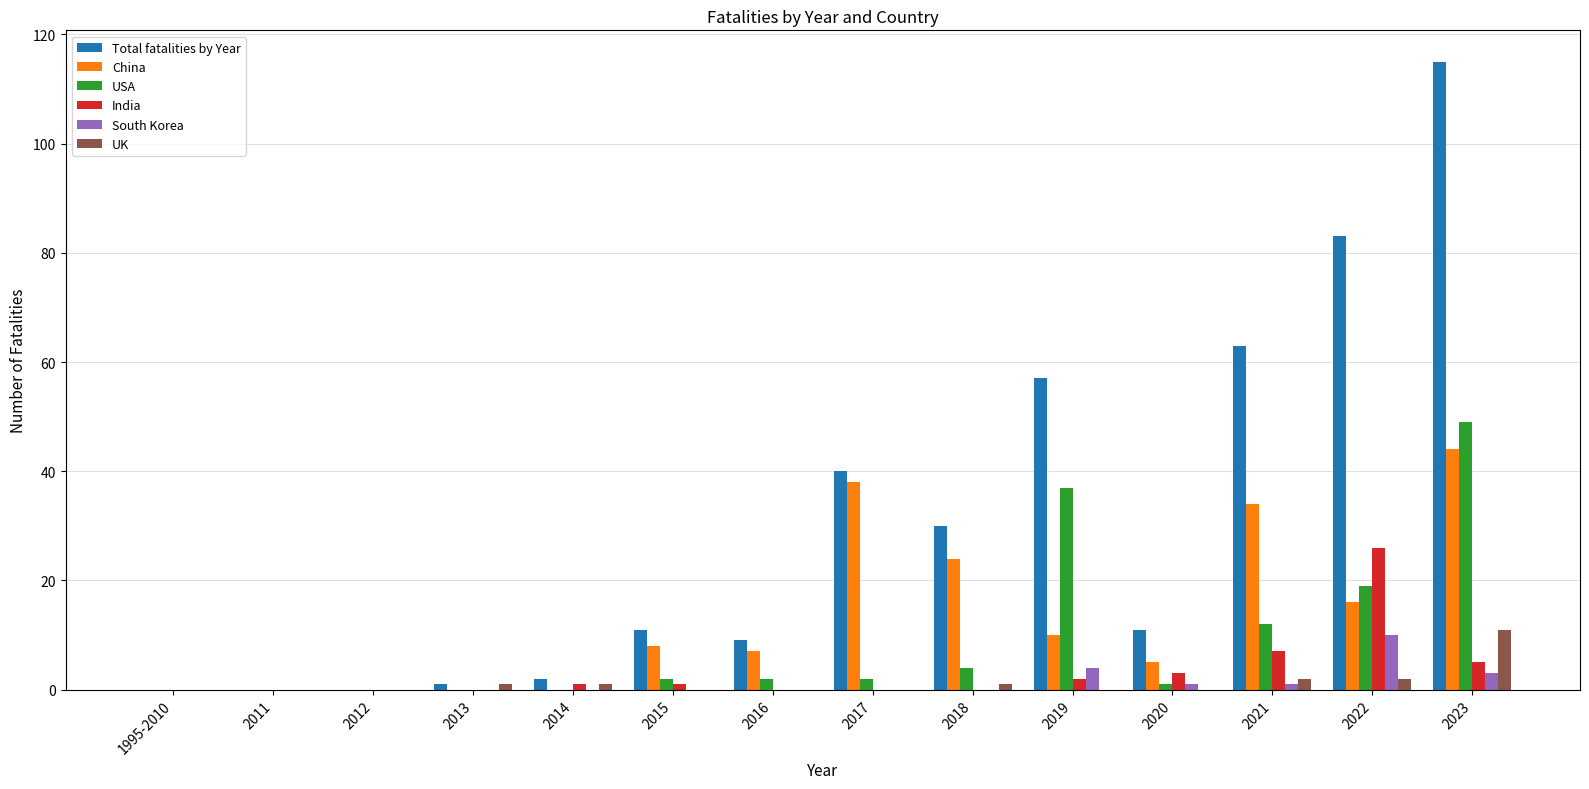

What is the difference between the USA values at 2023 and 2016?

47